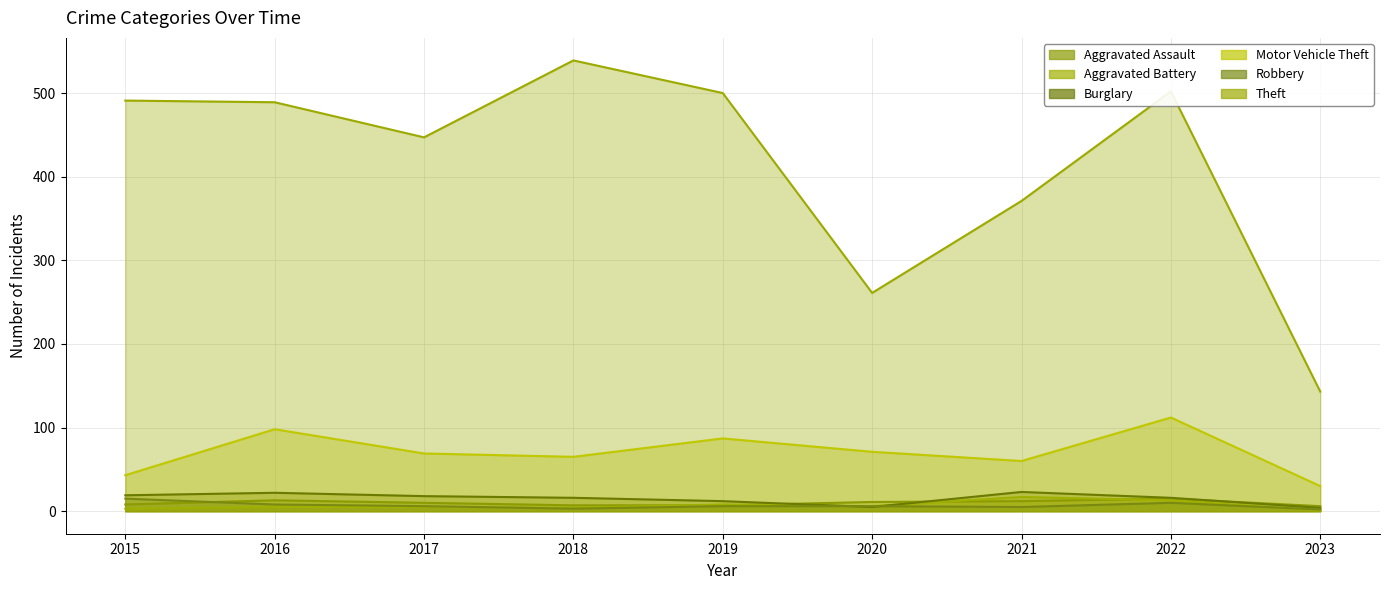

Reading left to right, extract all data points from this chart.

Aggravated Assault: 8	13	10	7	7	11	12	15	6
Aggravated Battery: 3	5	5	4	8	6	17	13	1
Burglary: 19	22	18	16	12	5	23	16	4
Motor Vehicle Theft: 43	98	69	65	87	71	60	112	30
Robbery: 15	8	6	3	6	6	5	10	2
Theft: 491	489	447	539	500	261	371	502	143